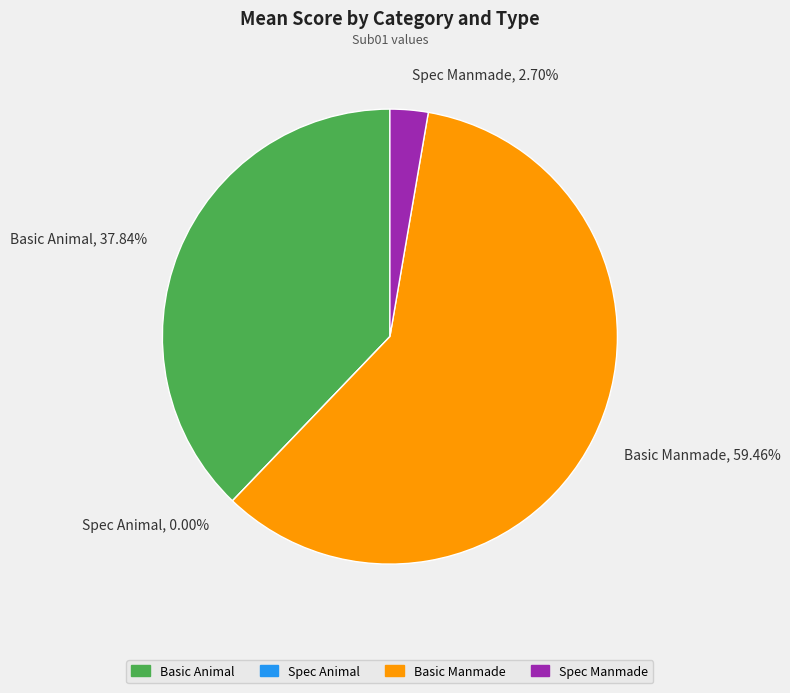

Rank the categories by value from highest to lowest.

Basic Manmade, Basic Animal, Spec Manmade, Spec Animal